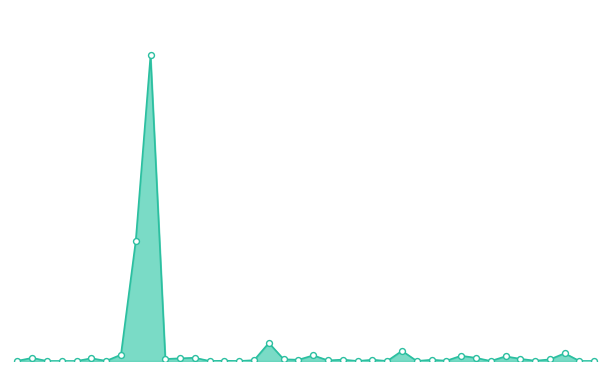

Is this an area chart (filled region under the line)?

Yes